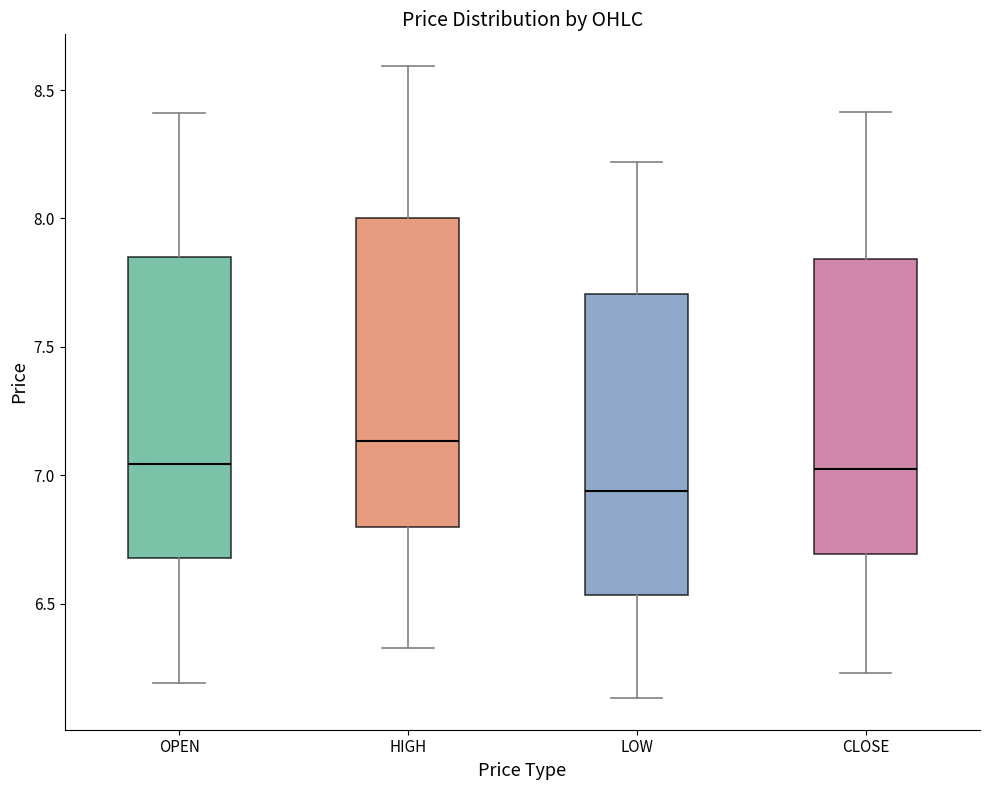

Where is the lower edge of the box for CLOSE on the y-axis? The values are not printed on the chart, so give them approximately, as read against the axis.

6.70